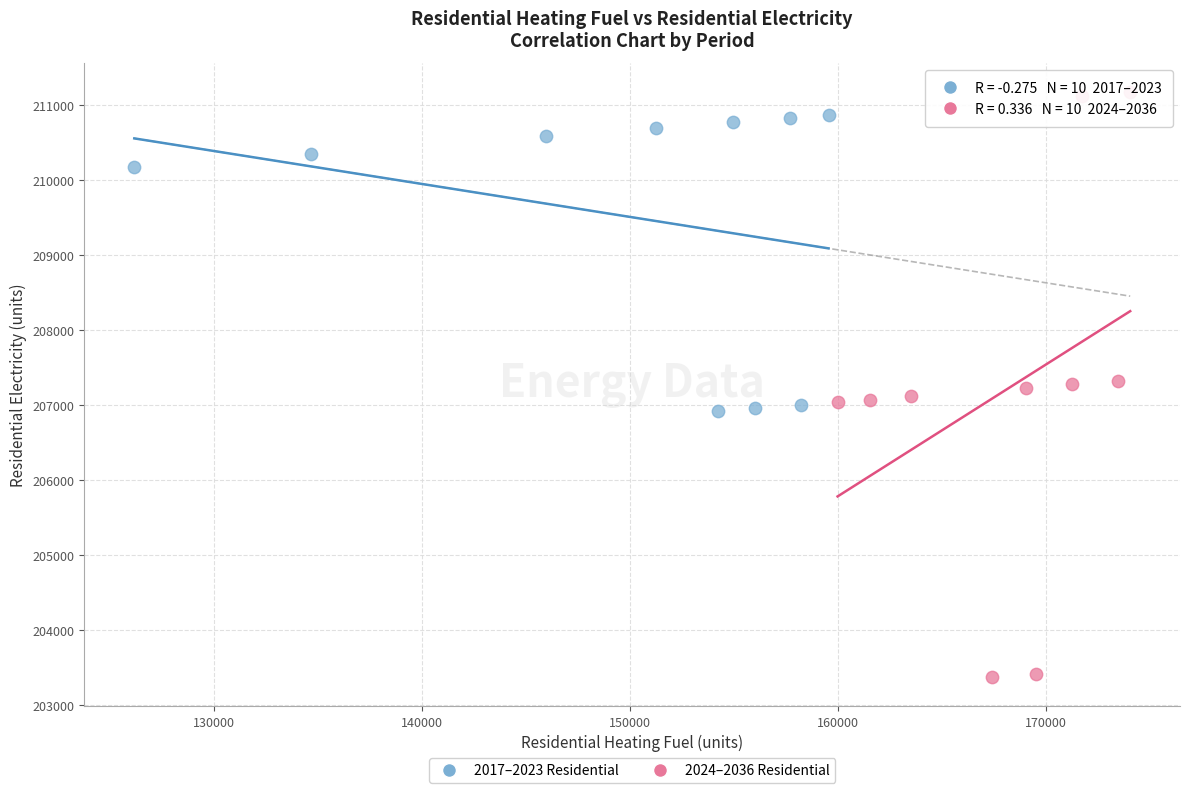

Which series has the widest spread of Y values?

2024–2036 Residential